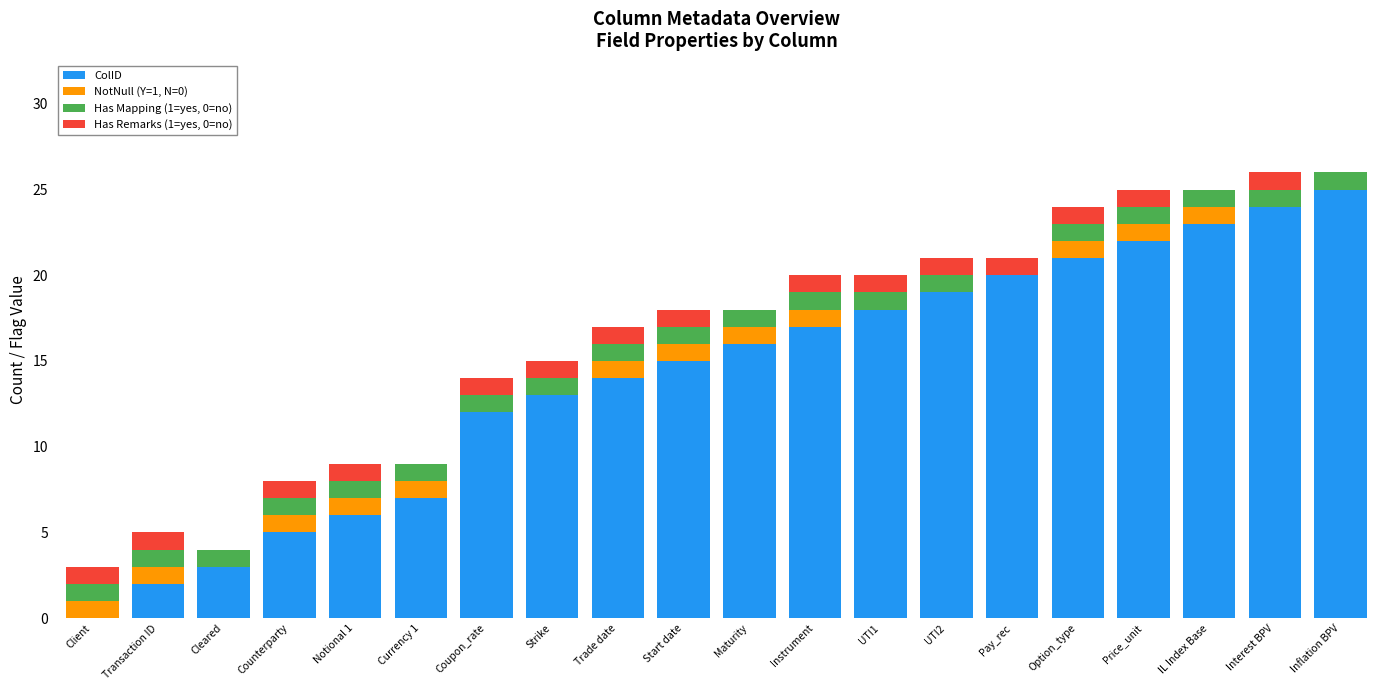

How many distinct data groups are displayed?

4